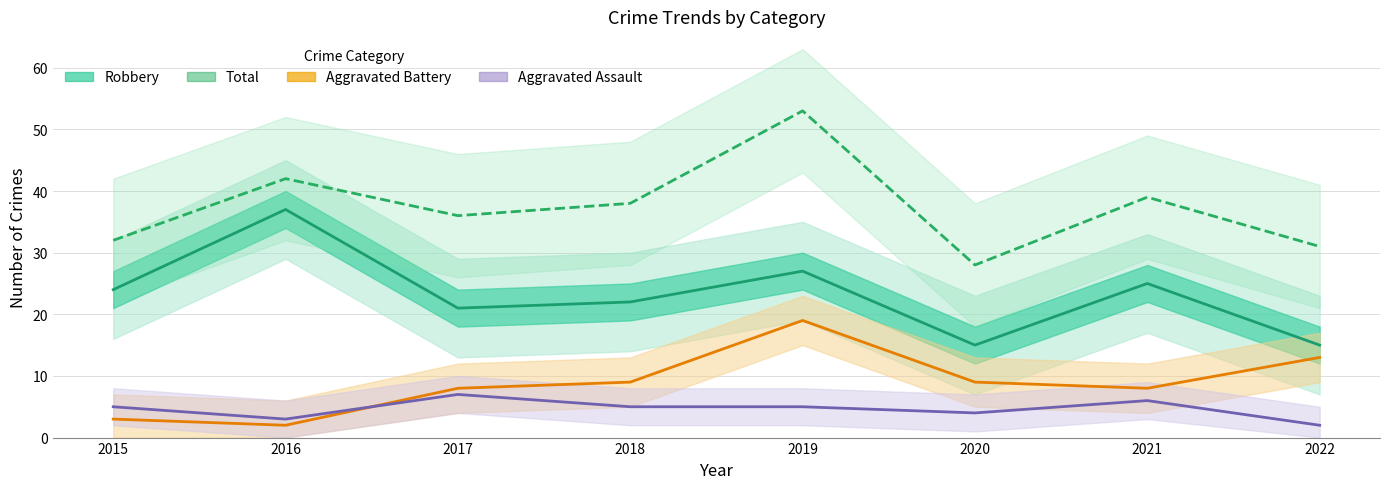

What is the minimum value shown in the chart?

2